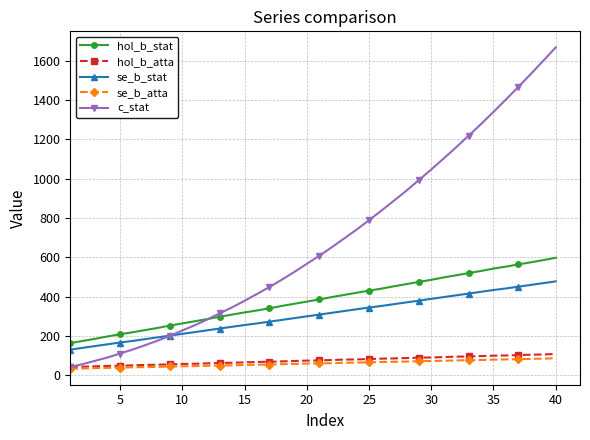

What are all the series names shown in the legend?

hol_b_stat, hol_b_atta, se_b_stat, se_b_atta, c_stat